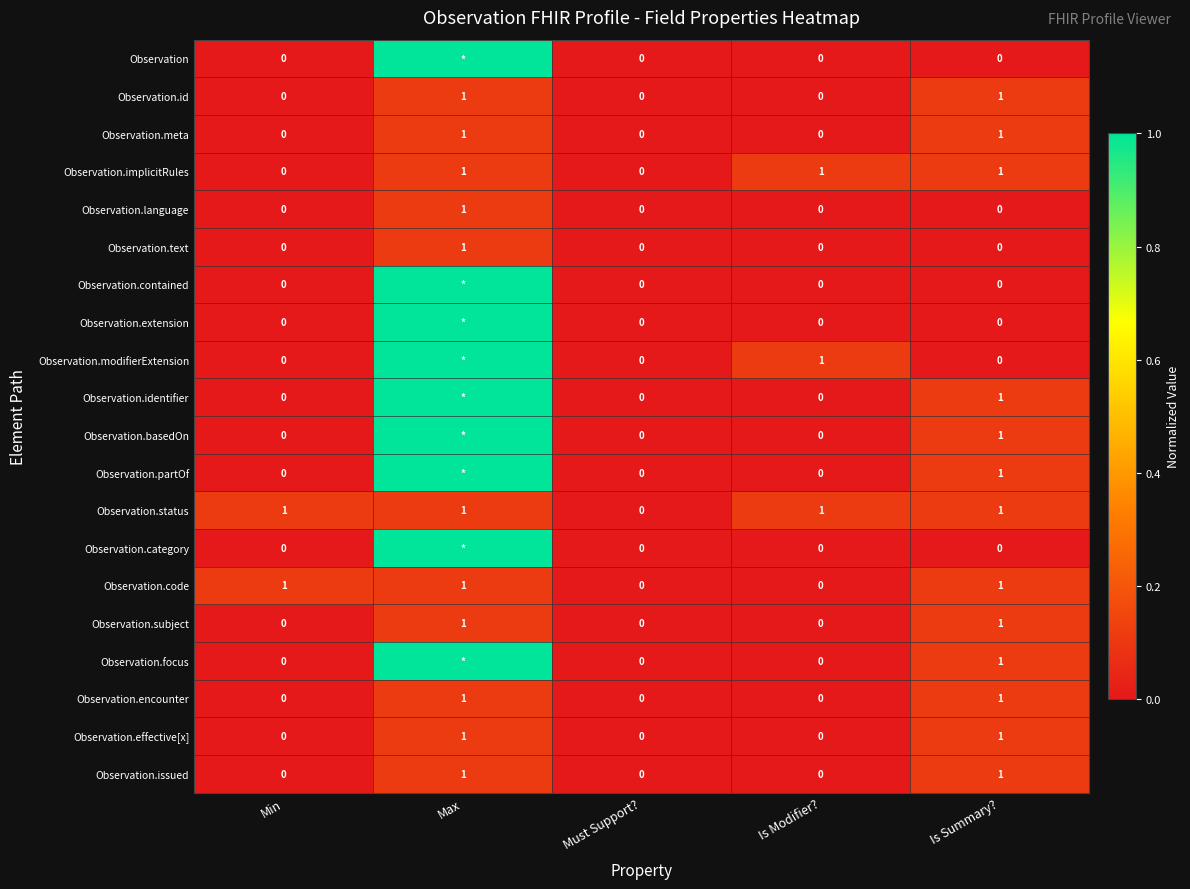

What is the difference between the Observation.issued values at Must Support? and Is Summary??

1.0